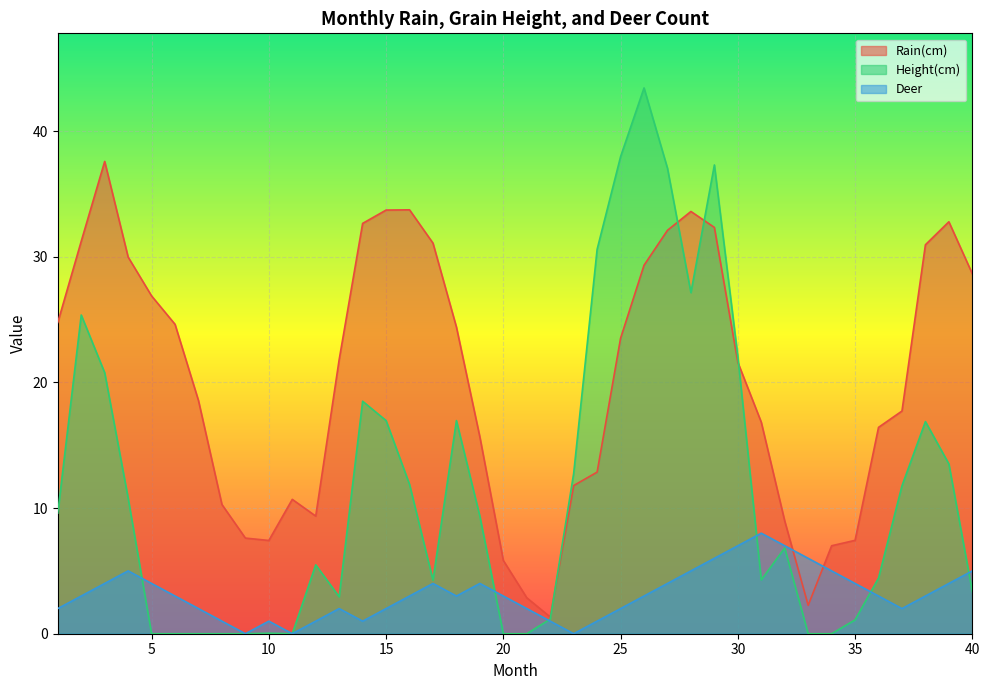

What are all the series names shown in the legend?

Rain(cm), Height(cm), Deer